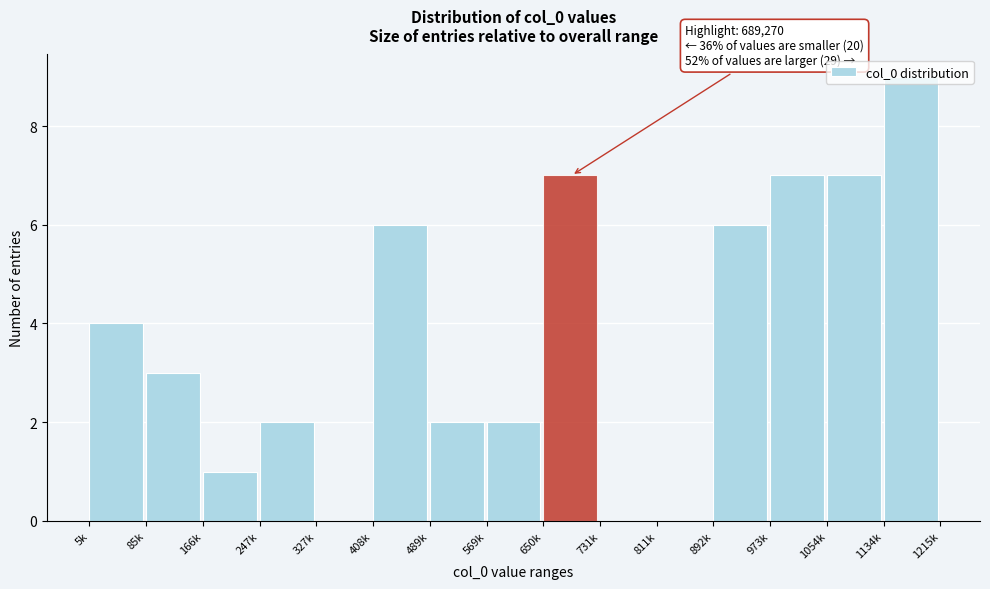

At which category does the chart reach its peak across all series?

1134k